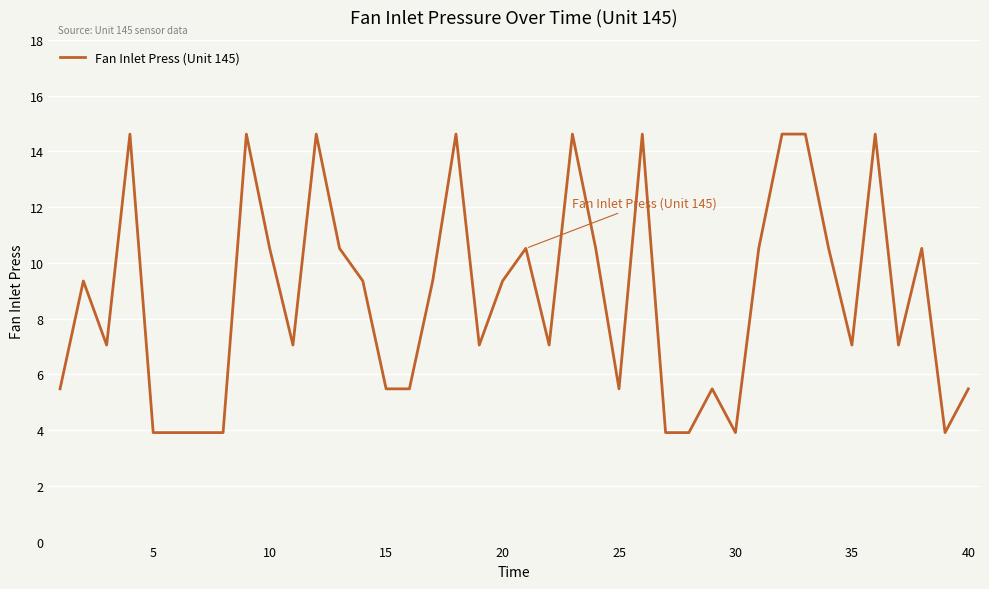

What is the smallest value displayed?

3.9